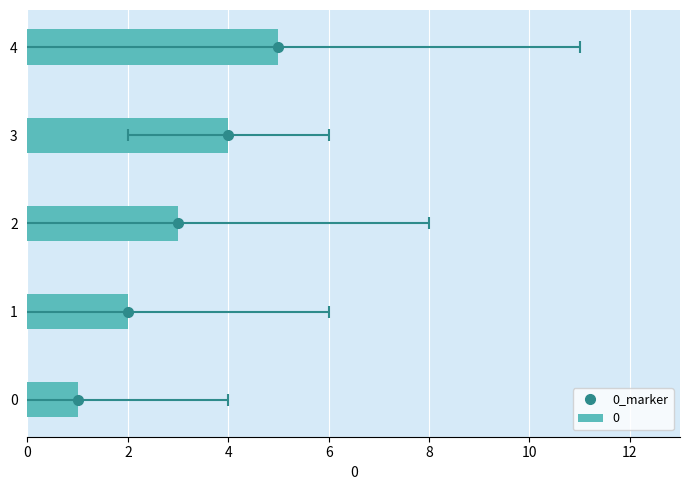

The chart shows a value of 2 at 0. True or false?

False